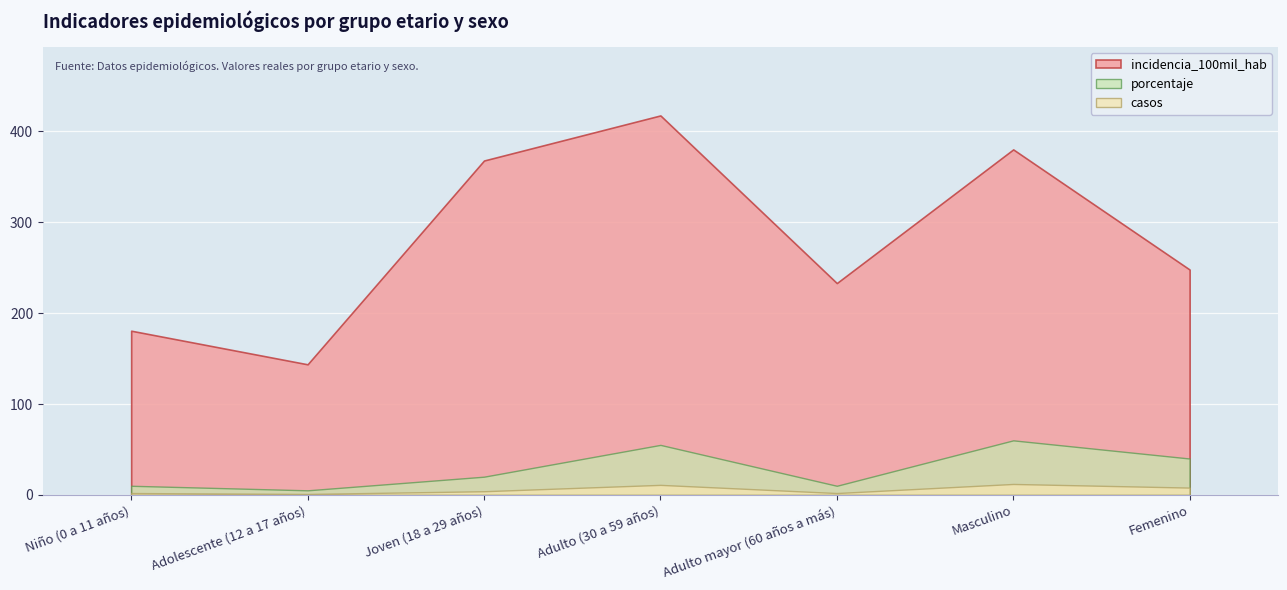

The incidencia_100mil_hab series shows 417.6 at Adulto (30 a 59 años). True or false?

True